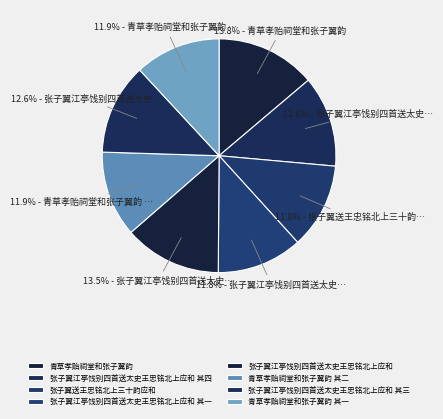

True or false: 张子翼江亭饯别四首送太史王忠铭北上应和 其一 accounts for 1% of the total.

False